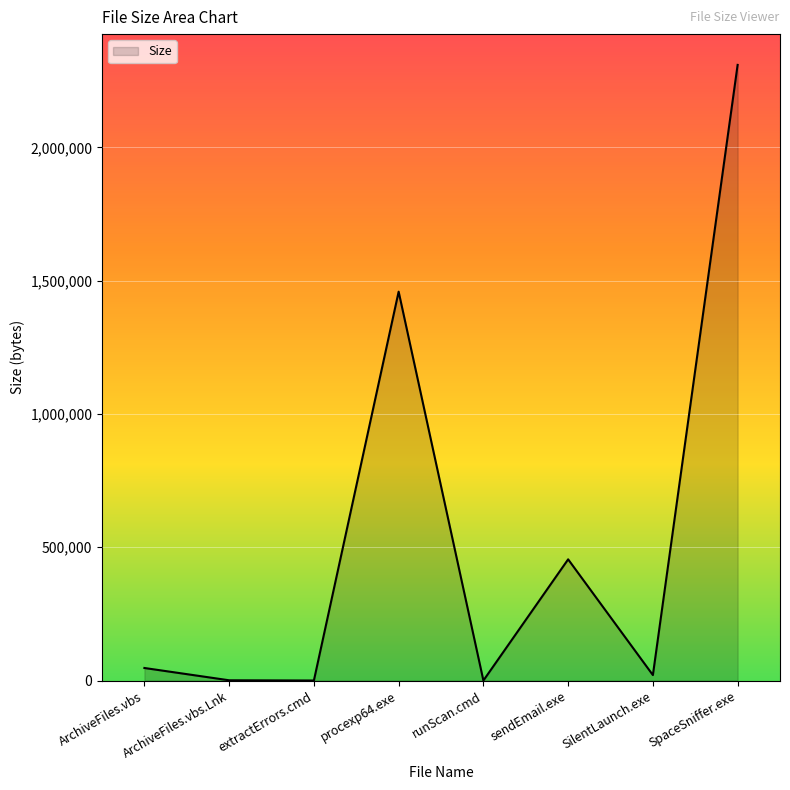

What is the greatest value displayed?

2309632